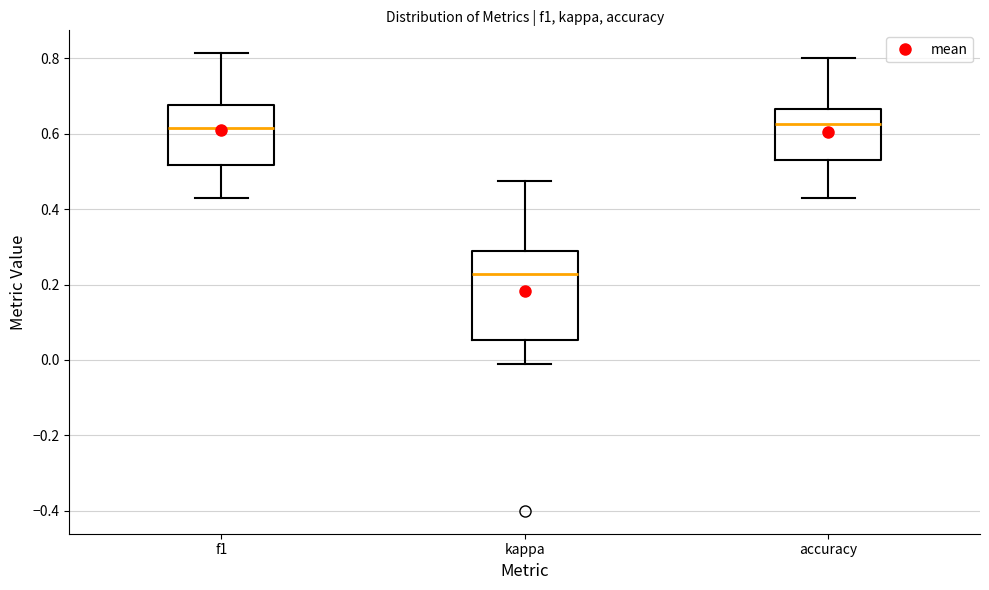

Comparing the boxes themselves (not the whiskers), which one is the tallest?

kappa